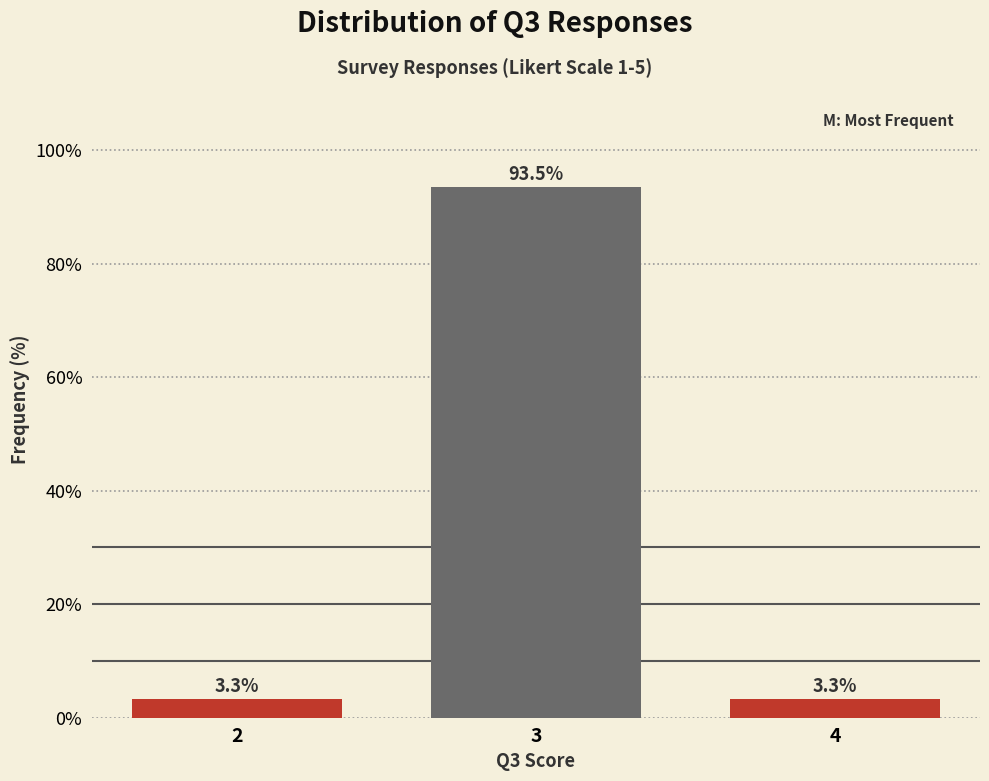

Reading left to right, list all the values displayed in this chart.

3.3	93.5	3.3